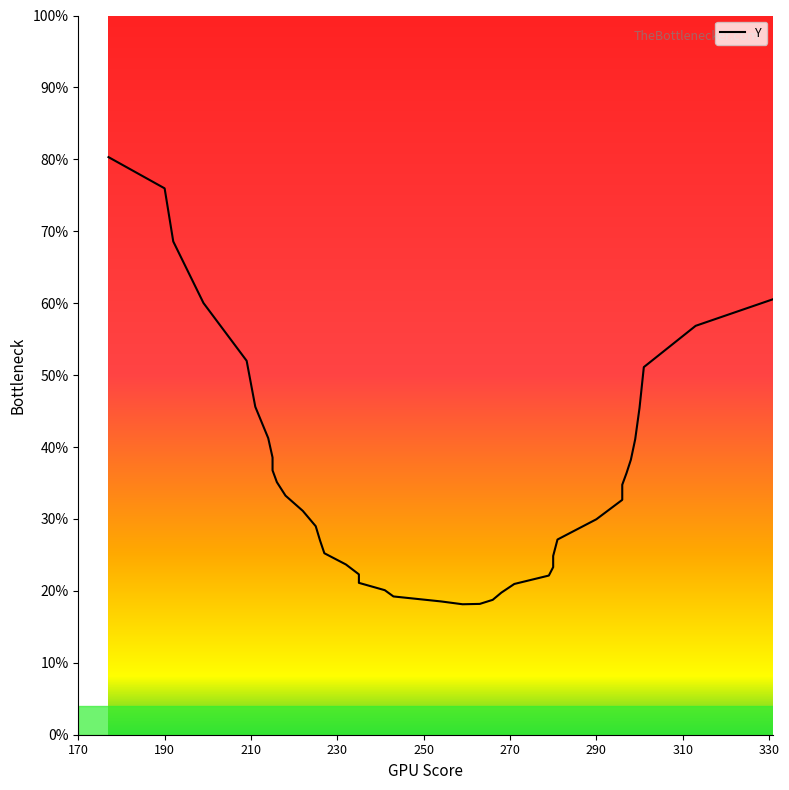

What is the greatest value displayed?

80.3